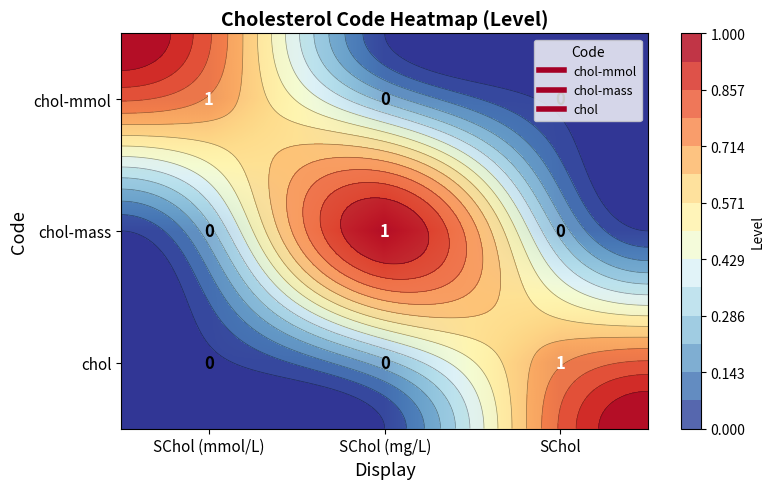

Is the value of chol at SChol (mg/L) greater than the value of chol-mmol at SChol?

No